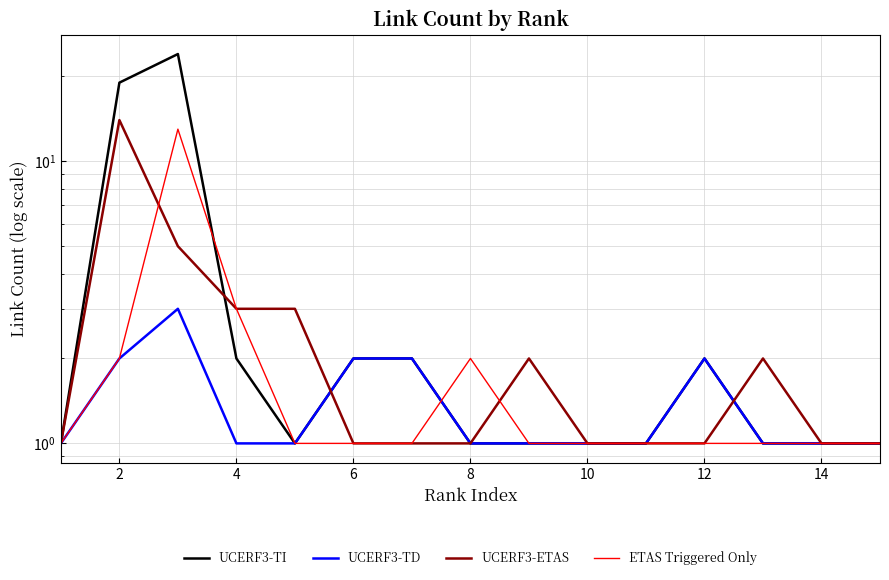

Does the chart display data point markers on the line(s)?

No